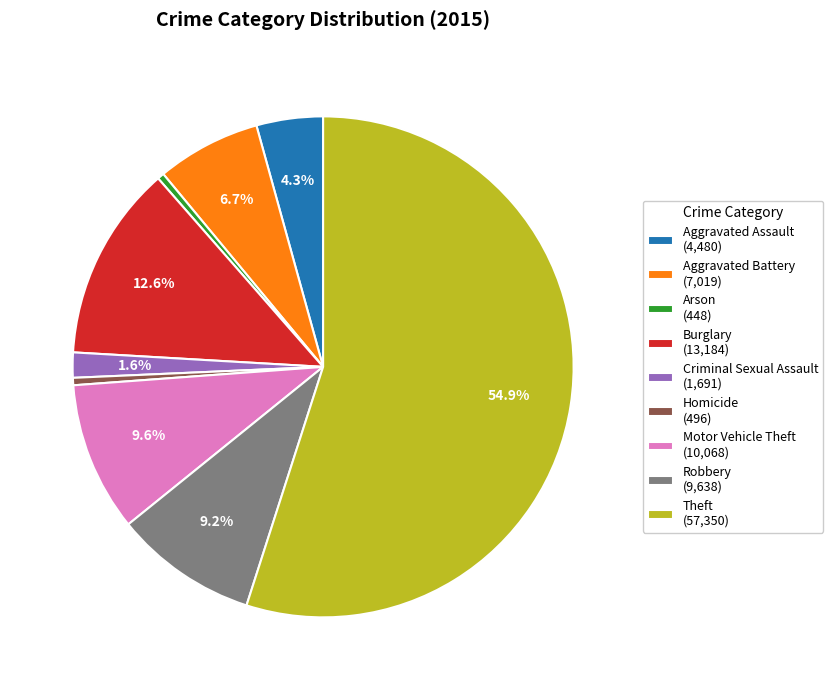

Which has a higher value, Motor Vehicle Theft (10,068) or Theft (57,350)?

Theft (57,350)